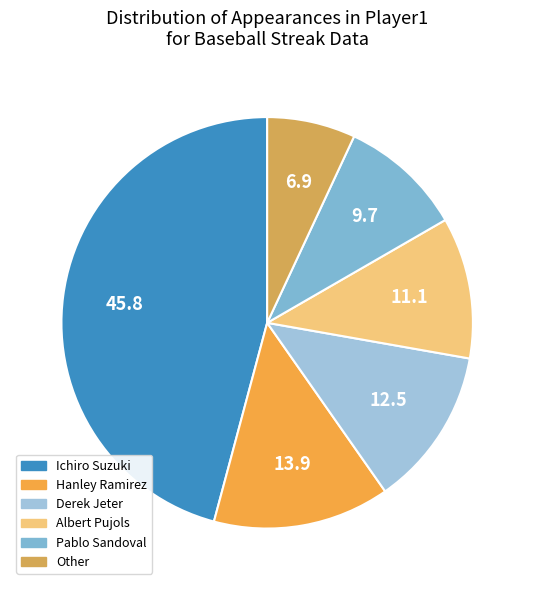

Is Ichiro Suzuki the majority of the pie?

No